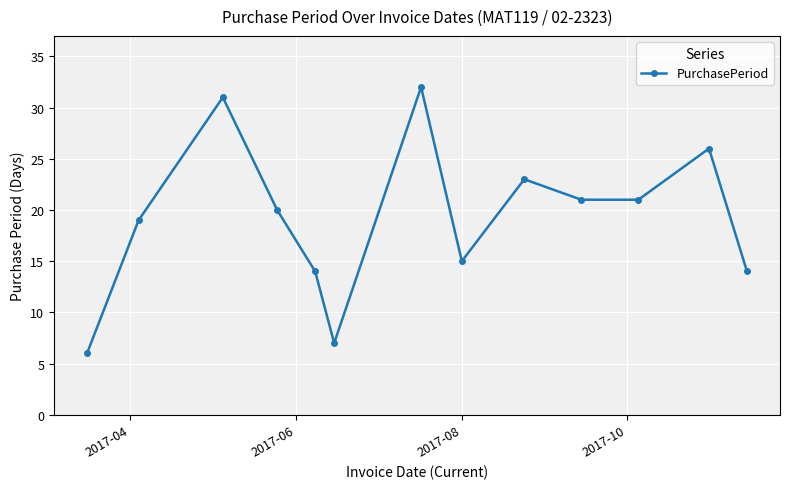

Is this an area chart (filled region under the line)?

No